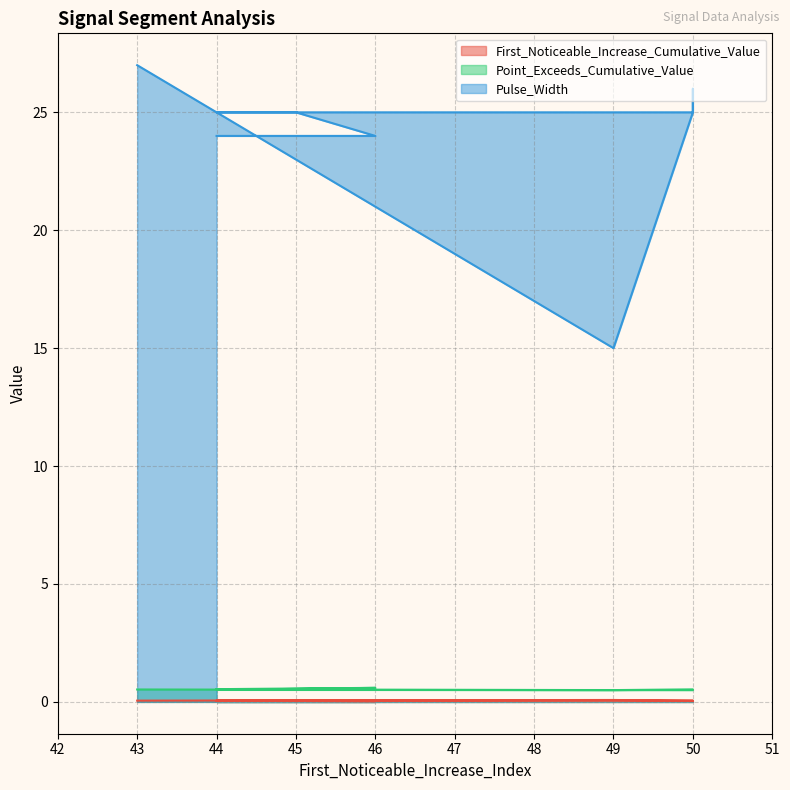

What is the spread (max minus min) of values at 44?

25.0